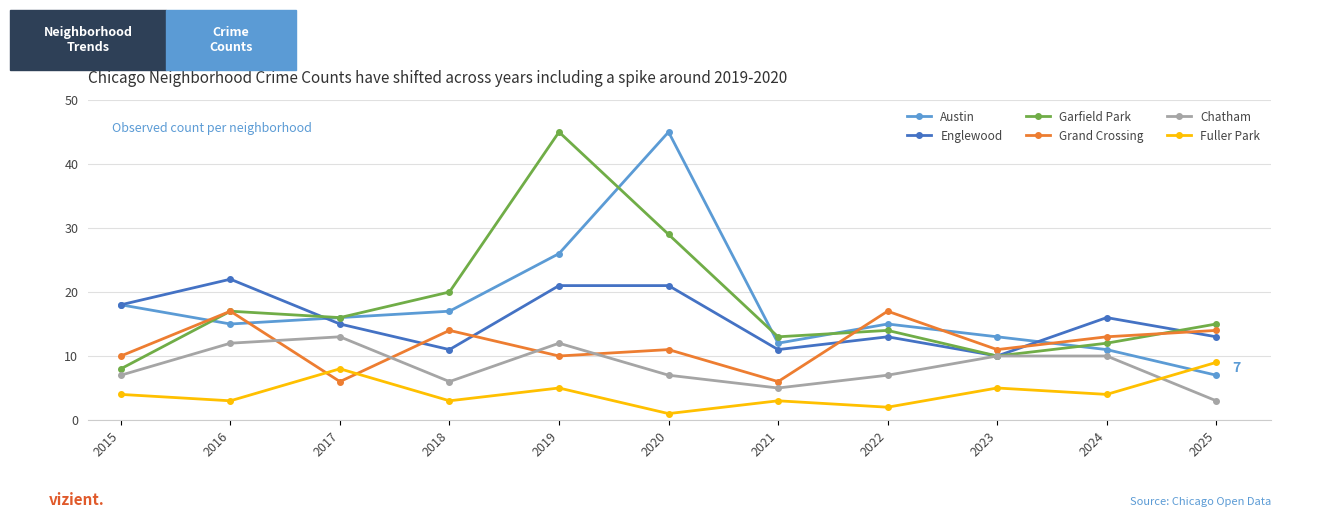

Which series has the largest range (max minus min)?

Austin